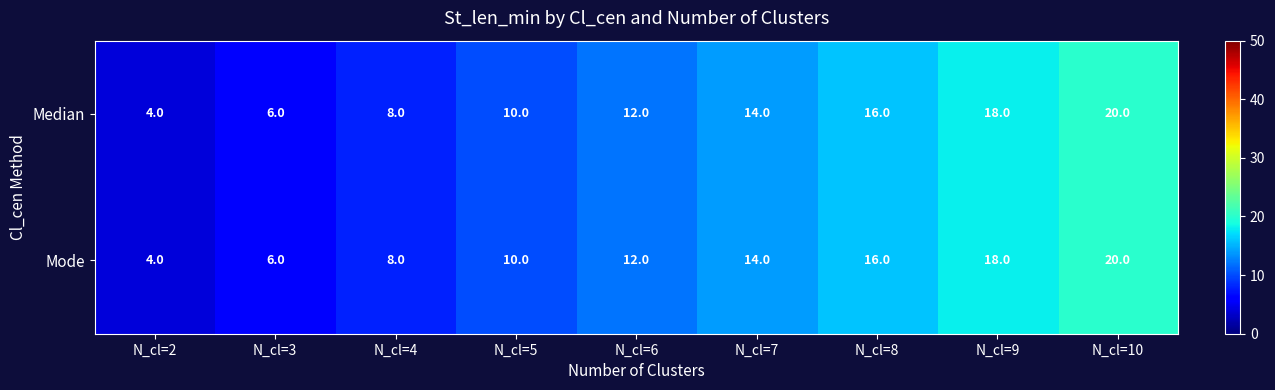

What is the maximum value shown in the chart?

20